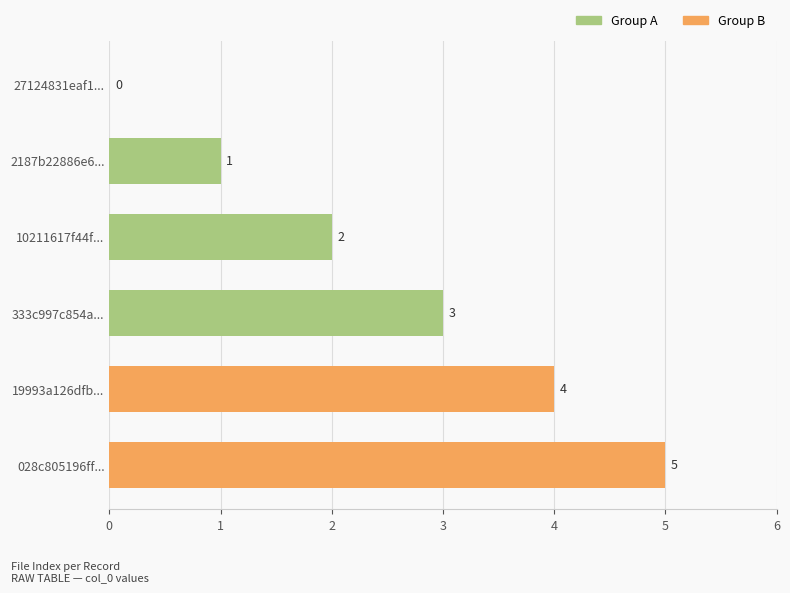

Where is the data nearest to the value 2?

10211617f44f...